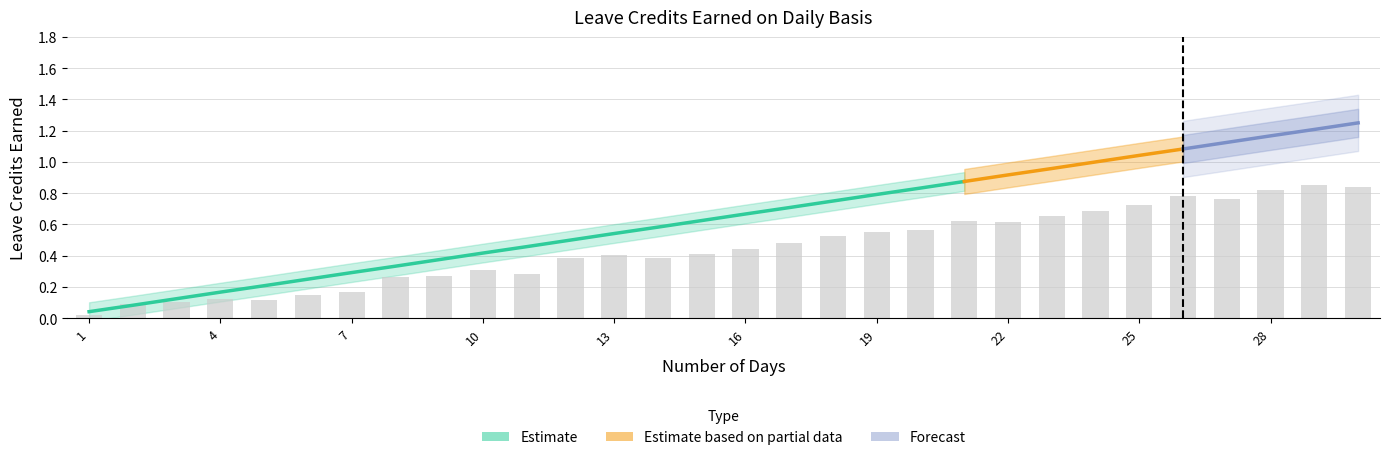

Is the value of VL EARNED at 16 greater than the value of SL EARNED at 3?

Yes